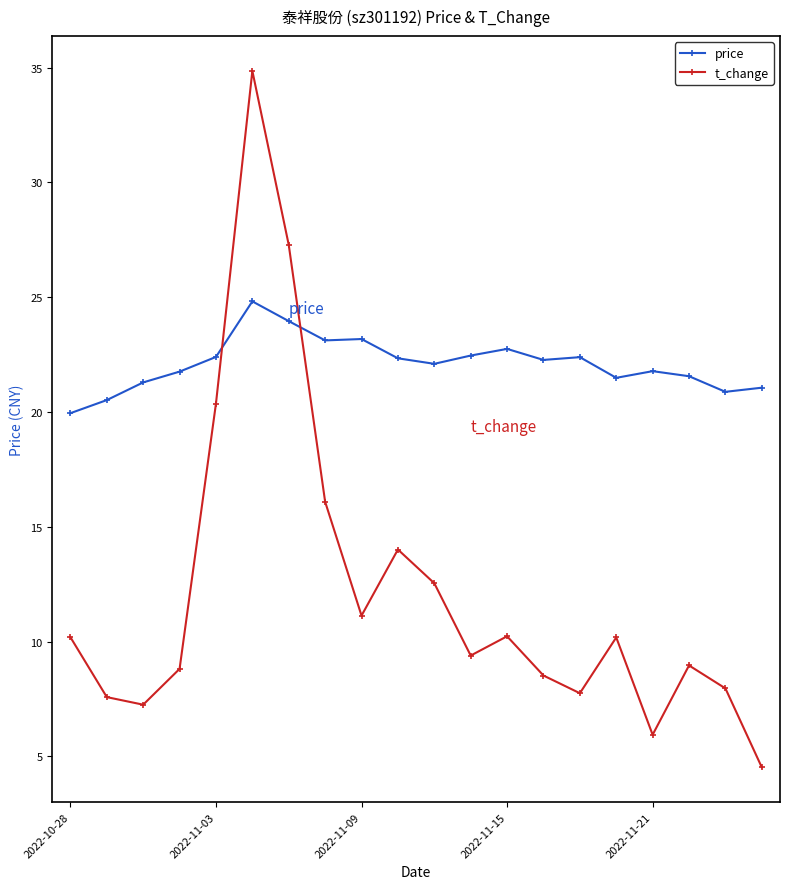

At how many categories does at least one series exceed 5?

20